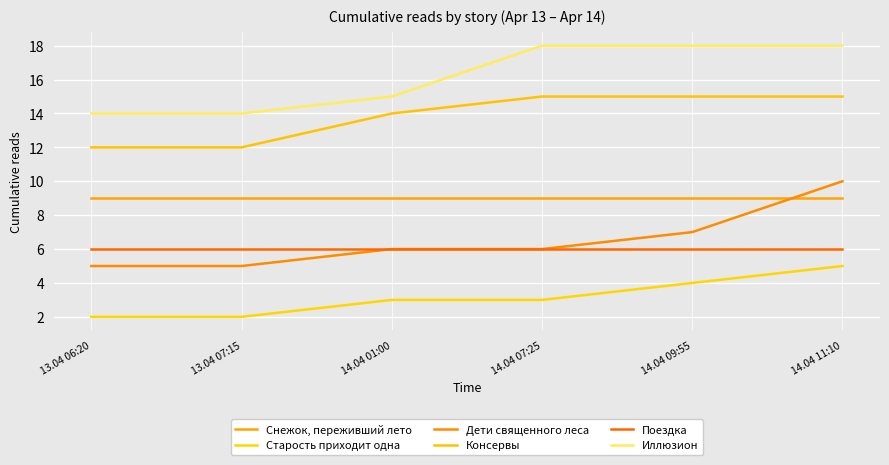

What is the minimum value shown in the chart?

2